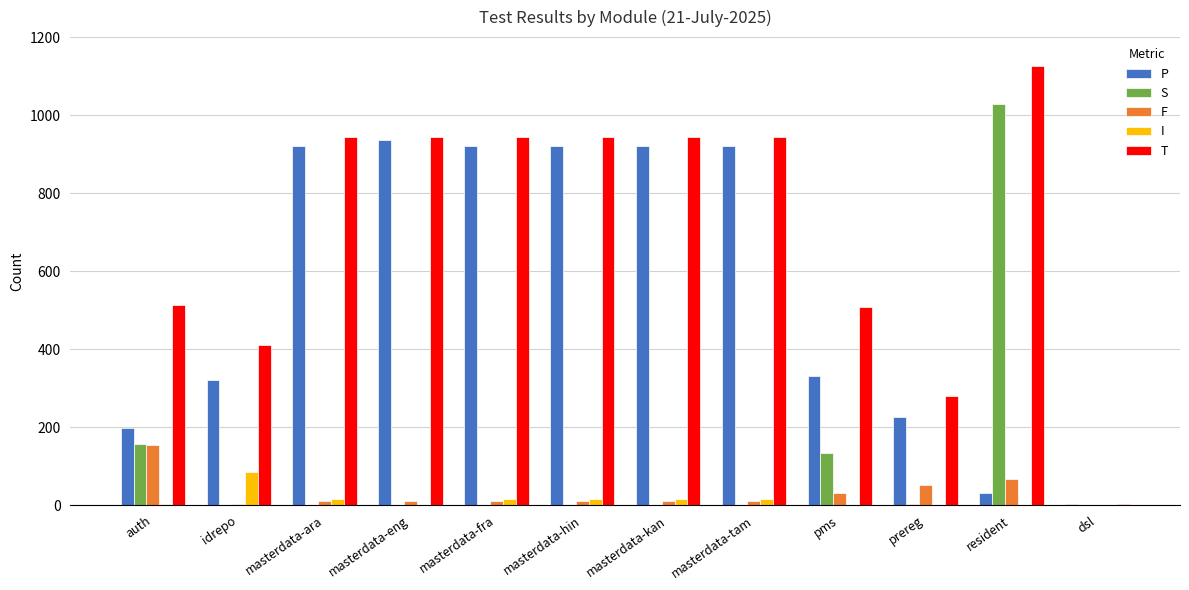

What is the highest value of the S series?

1028